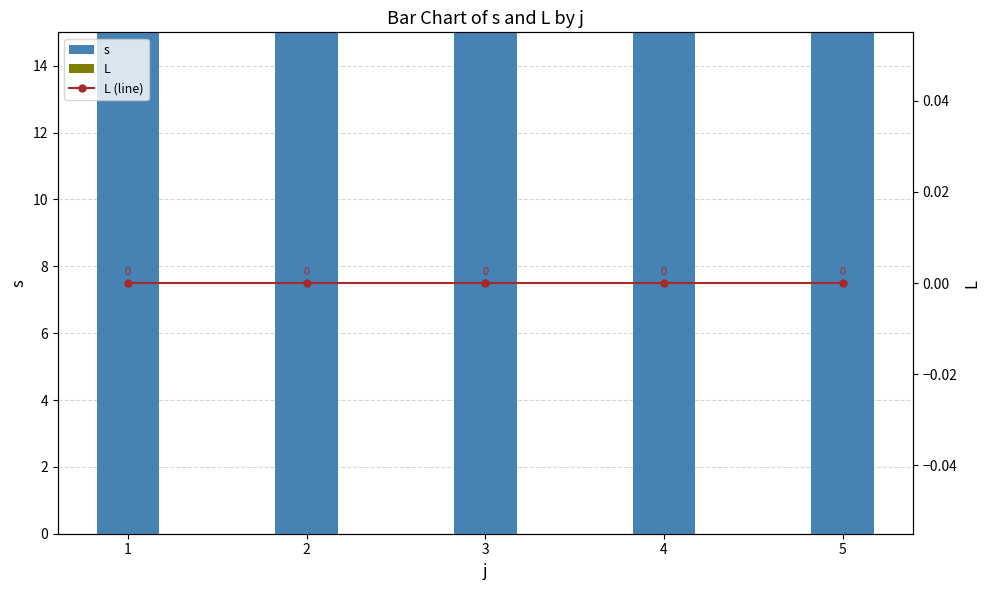

The value of s at 2 is 5. True or false?

False